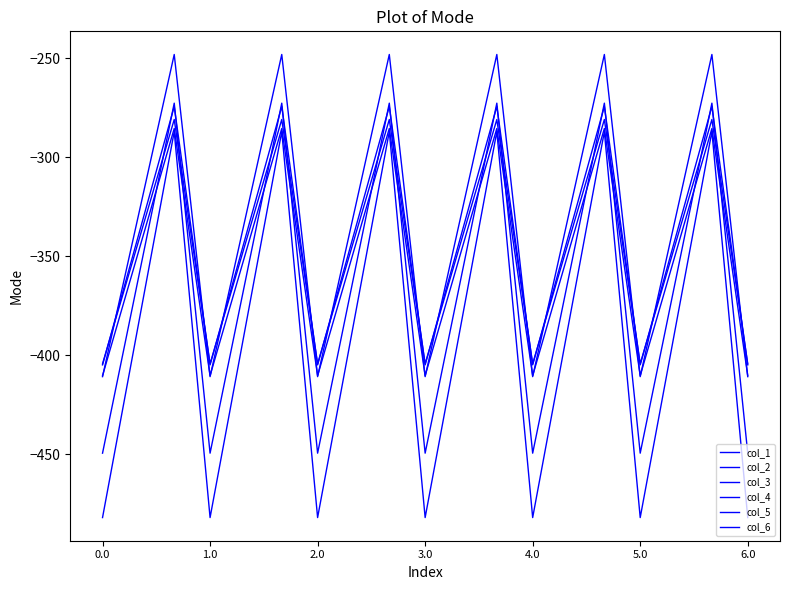

List the series in order of their peak value, lowest first.

col_1, col_3, col_4, col_5, col_2, col_6